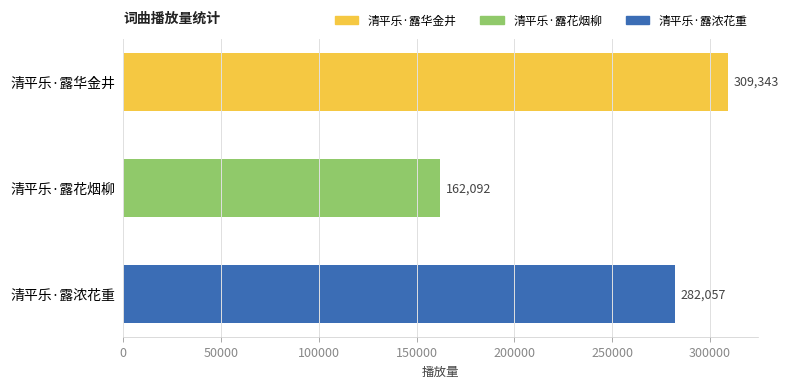

Reading top to bottom, extract all data points from this chart.

清平乐·露华金井=309343	清平乐·露花烟柳=162092	清平乐·露浓花重=282057